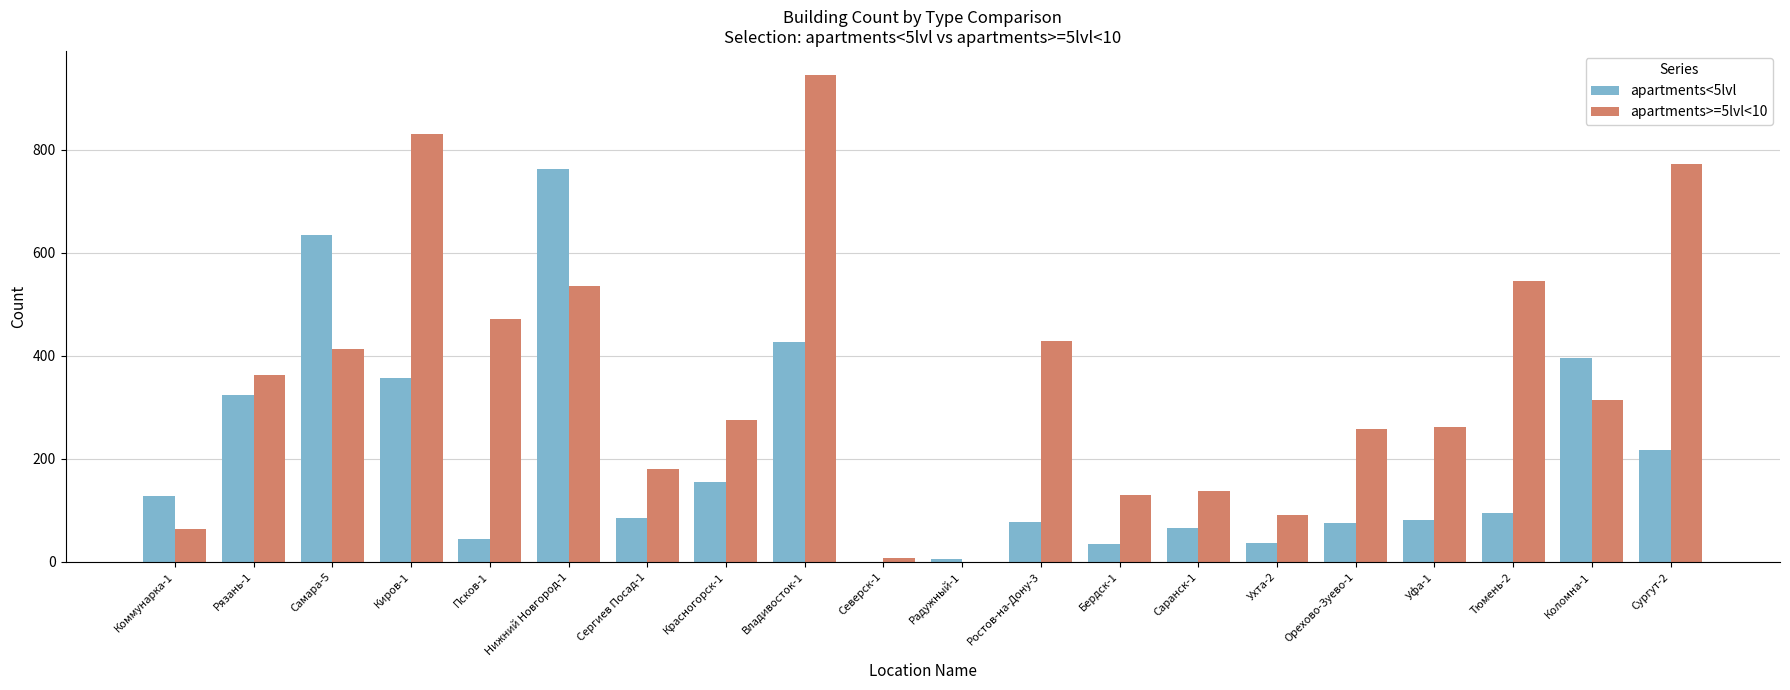

How many groups of bars are there?

20